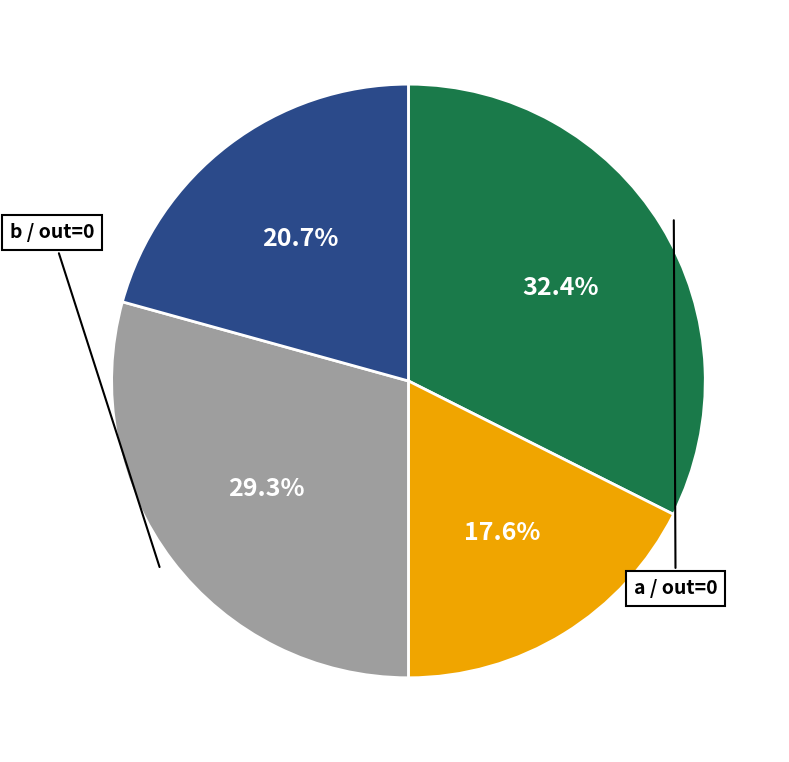

Is there a majority slice in this chart?

No